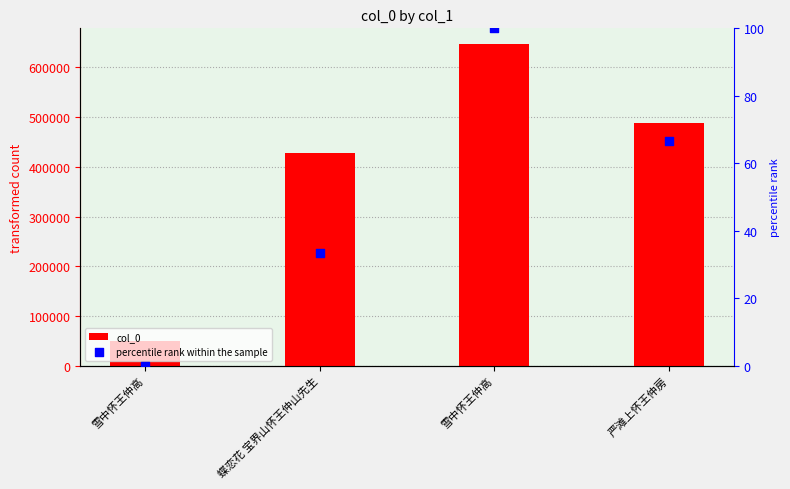

Which series reaches the maximum Y coordinate?

col_0